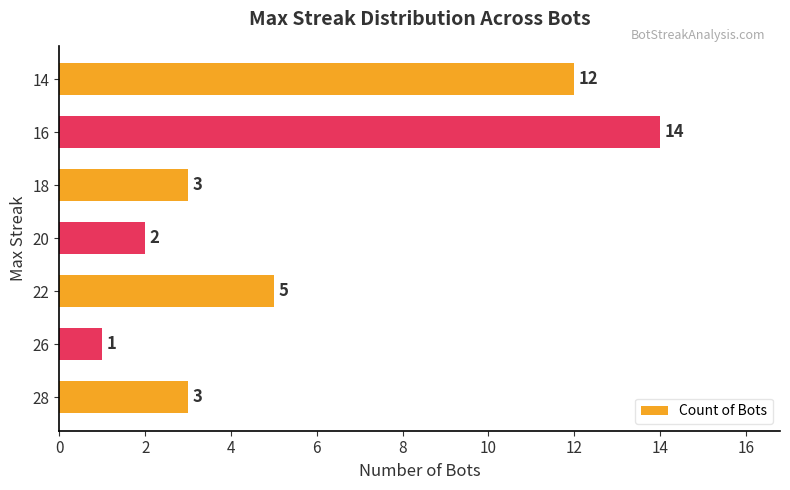

How many distinct data groups are displayed?

1